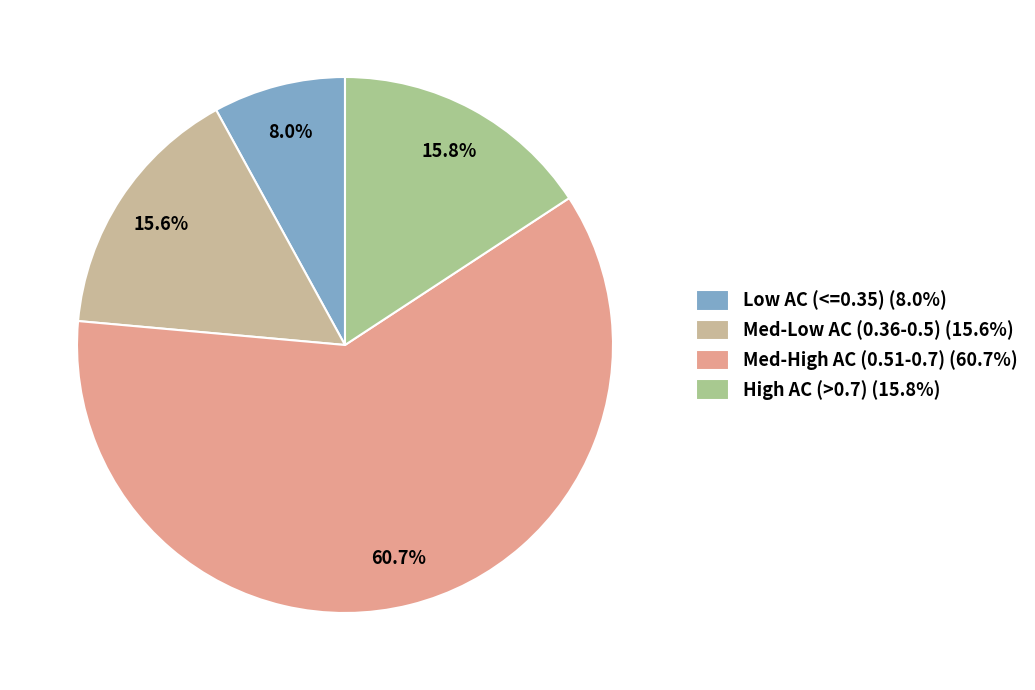

Count the number of slices in the pie.

4